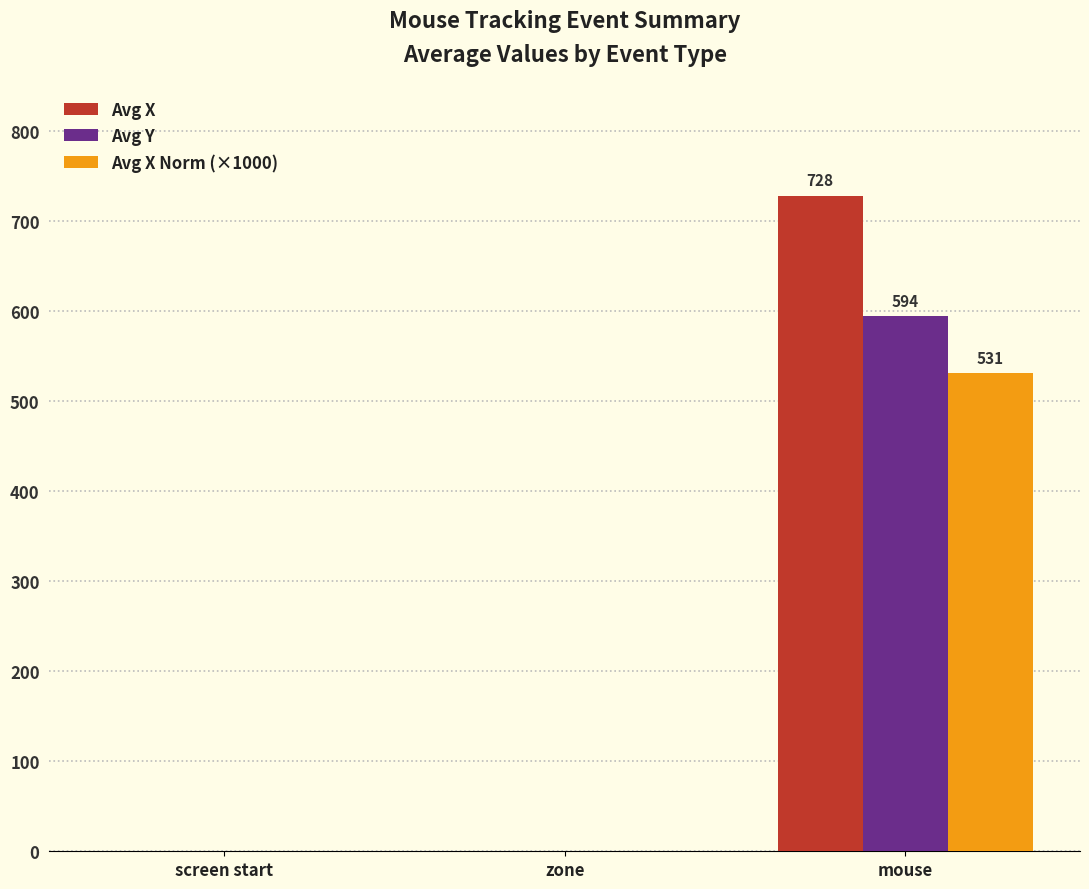

Reading left to right, what are all the values shown in this chart?

Avg X: 0	0	728
Avg Y: 0	0	594
Avg X Norm (×1000): 0	0	531